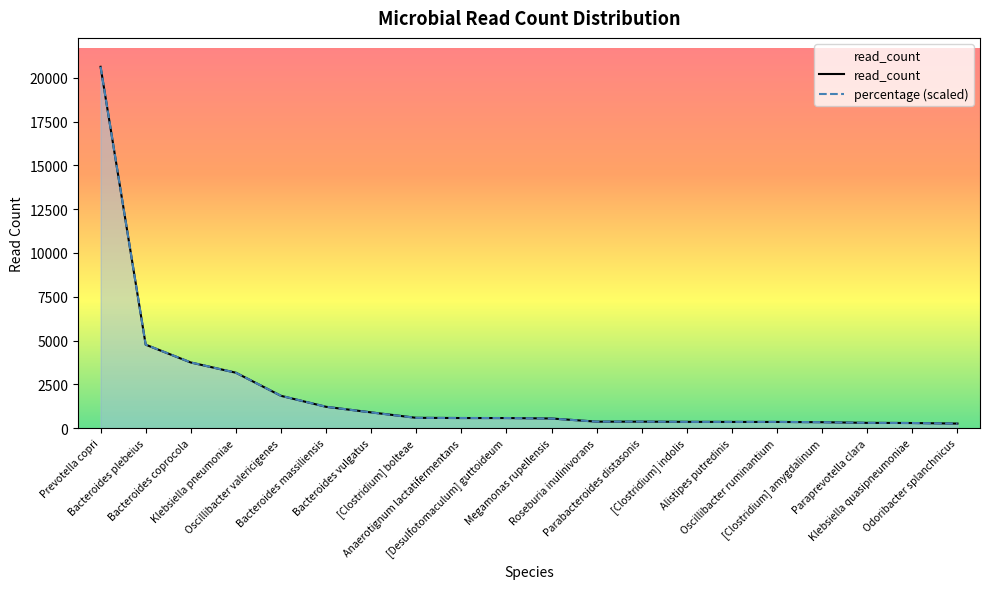

Which has a higher value, Oscillibacter valericigenes or Oscillibacter ruminantium?

Oscillibacter valericigenes